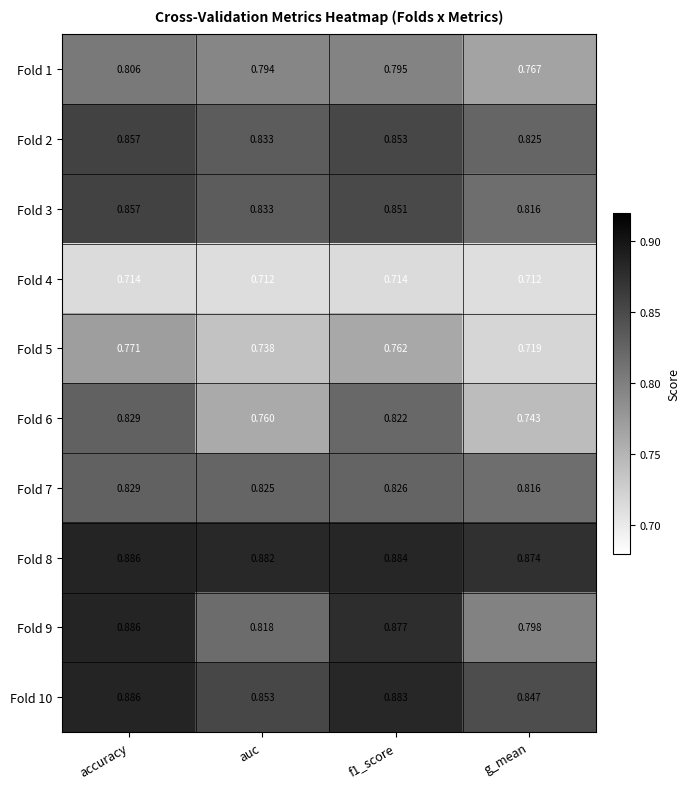

Where is Fold 5 nearest to the value 0?

g_mean